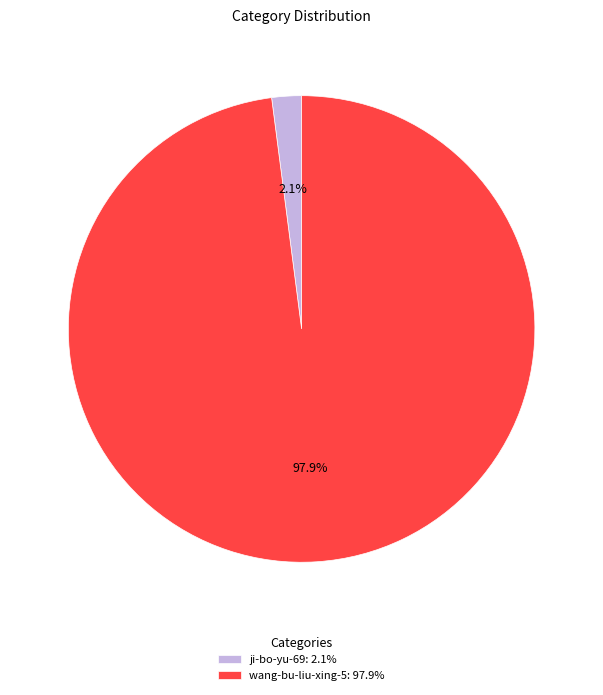

Between ji-bo-yu-69 and wang-bu-liu-xing-5, which is larger?

wang-bu-liu-xing-5